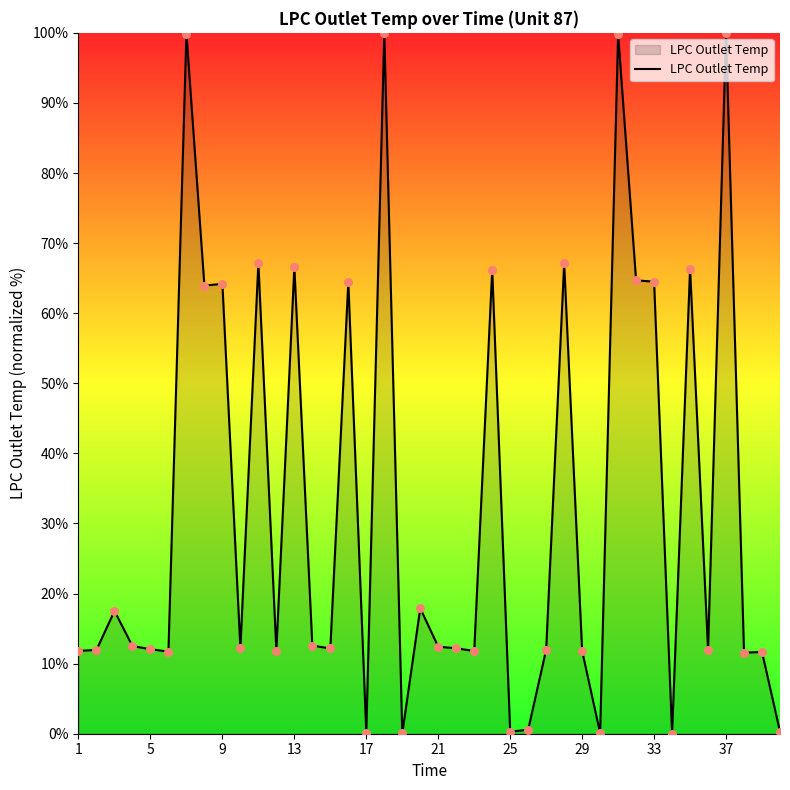

What is the difference between the maximum and minimum values?

100.0